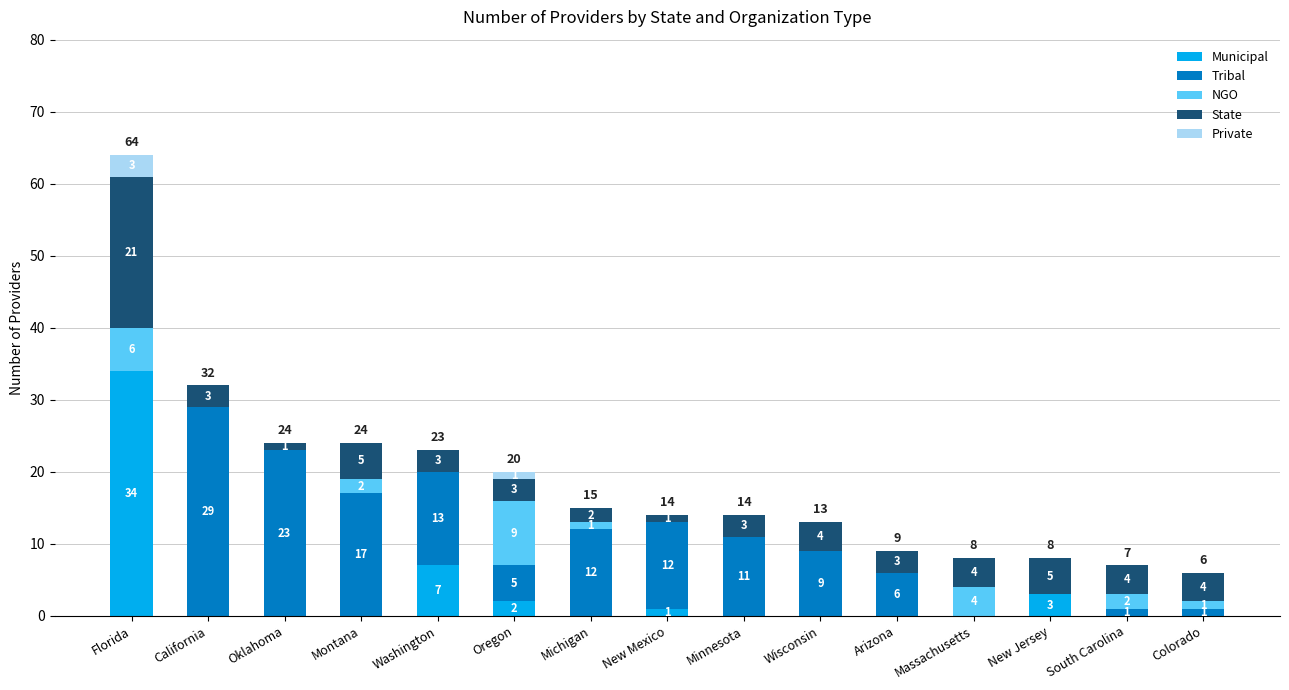

Reading left to right, what are the values for Municipal?

Florida=34	California=0	Oklahoma=0	Montana=0	Washington=7	Oregon=2	Michigan=0	New Mexico=1	Minnesota=0	Wisconsin=0	Arizona=0	Massachusetts=0	New Jersey=3	South Carolina=0	Colorado=0